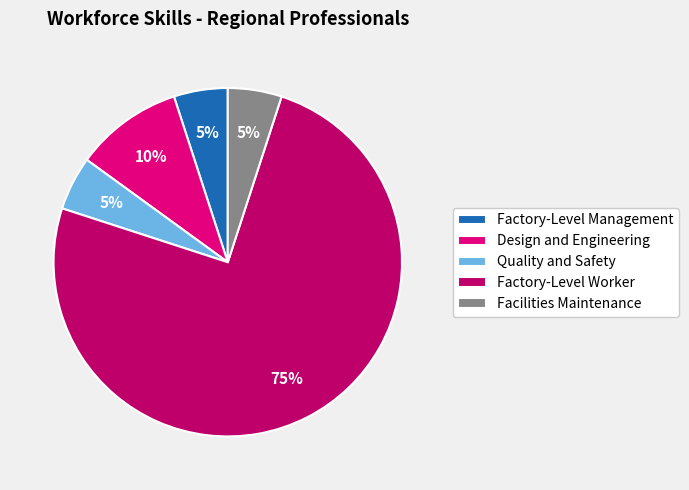

The Factory-Level Worker slice represents 75% of the pie. True or false?

True